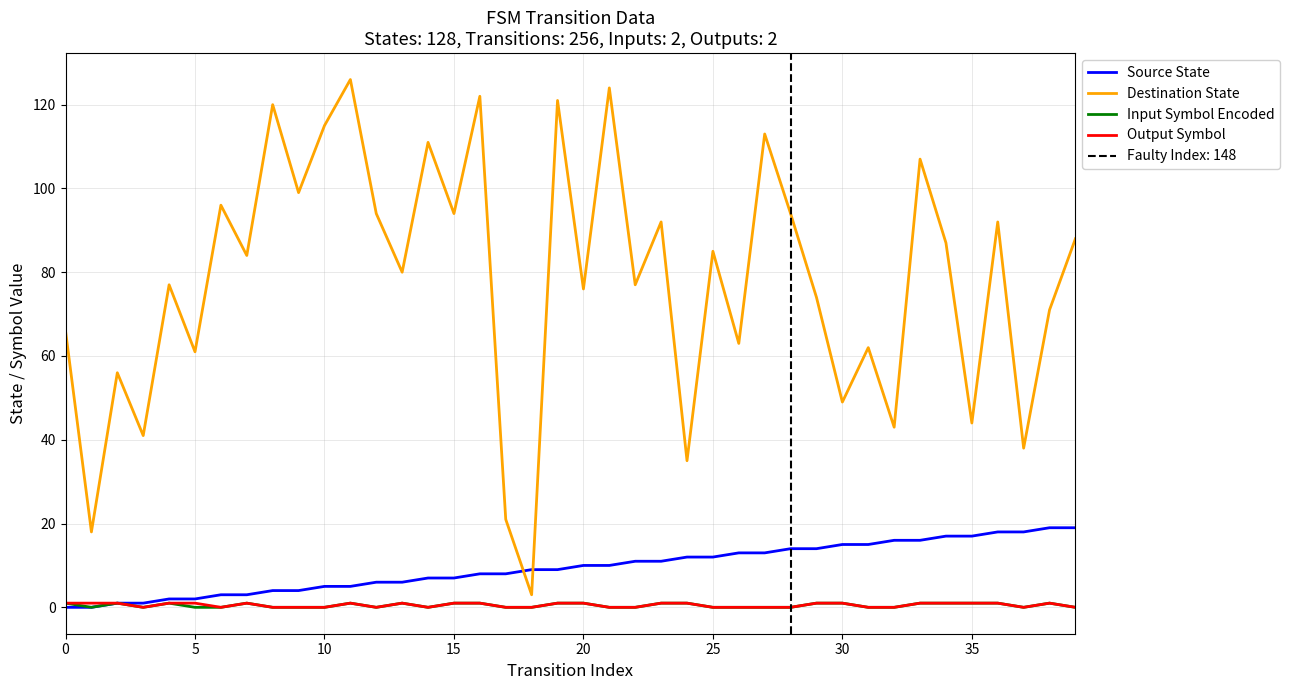

The Input Symbol Encoded series shows 1 at 35. True or false?

True